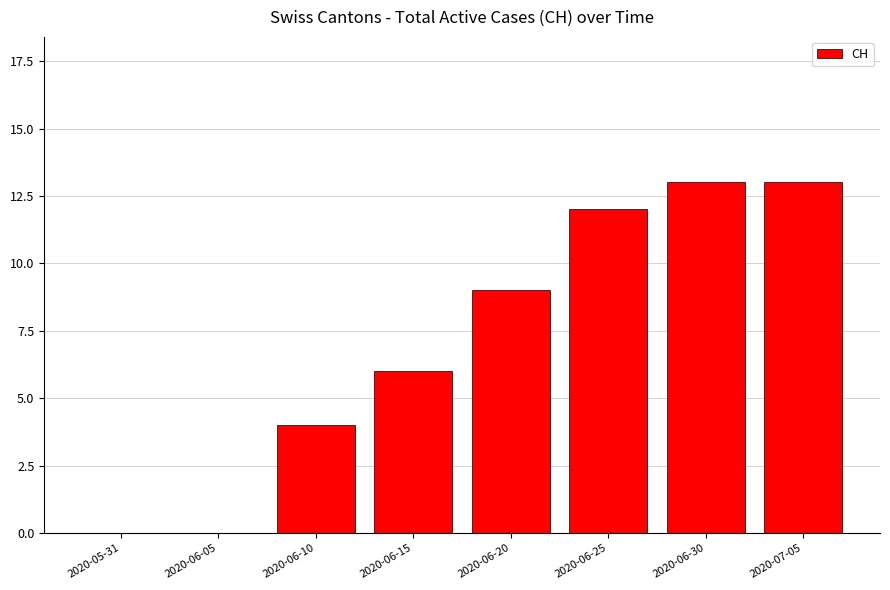

Is it true that the value at 2020-06-30 is 13?

True